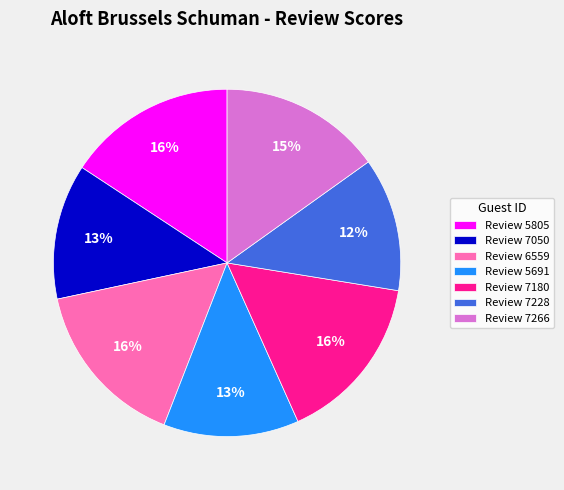

The Review 5805 slice represents 16% of the pie. True or false?

True